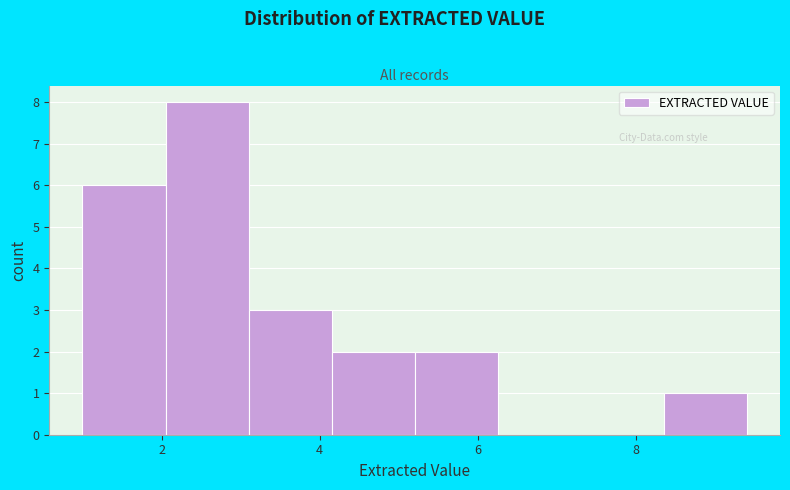

How tall is the bar that spans 5.20 to 6.25 on the x-axis? Neither the bar edges nor the heights are printed on the chart, so give them approximately, as read against the axes.

2